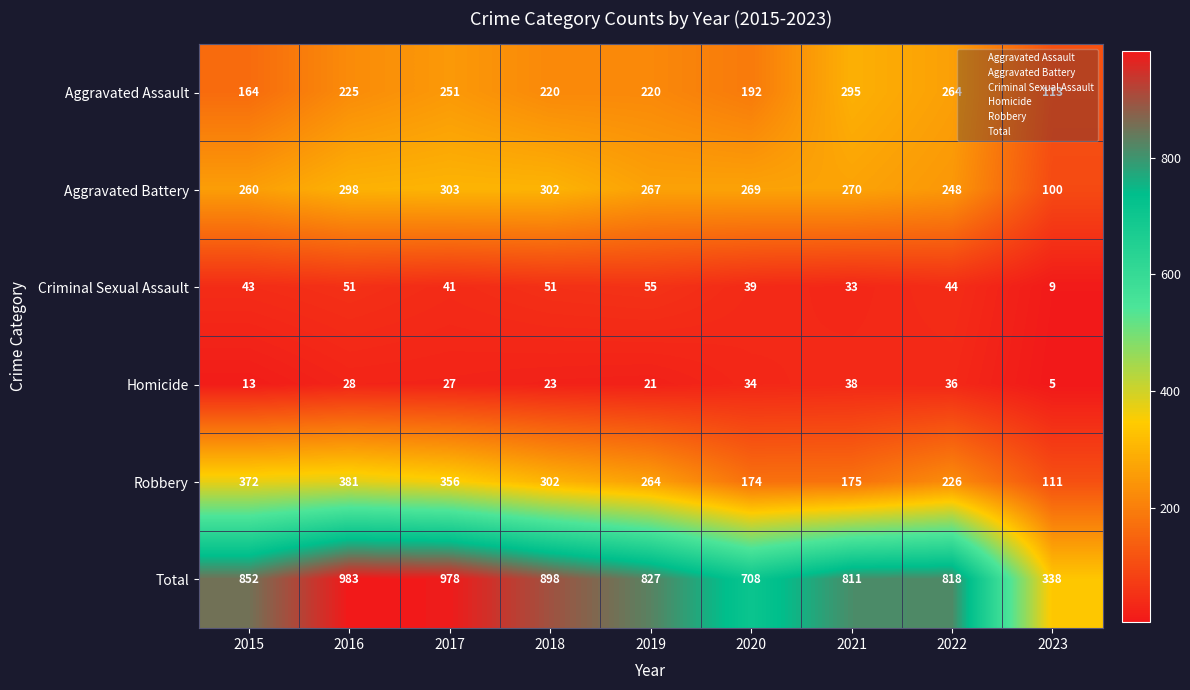

The Criminal Sexual Assault series shows 51 at 2018. True or false?

True